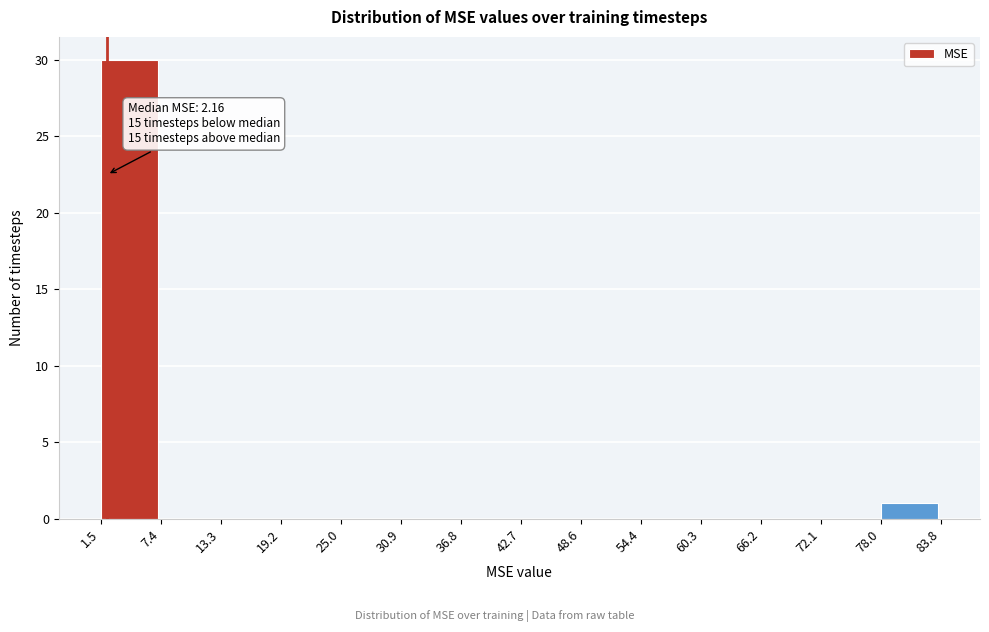

Which range on the x-axis has the tallest bar?

1.5 to 7.4